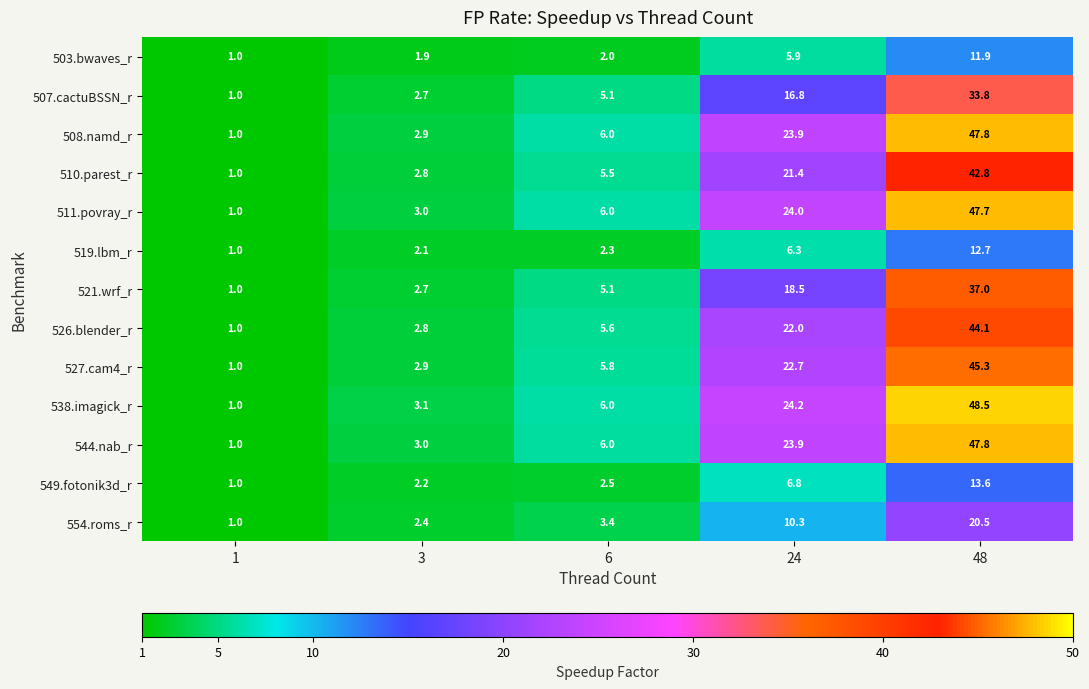

Rank the categories by 549.fotonik3d_r value from highest to lowest.

48, 24, 6, 3, 1